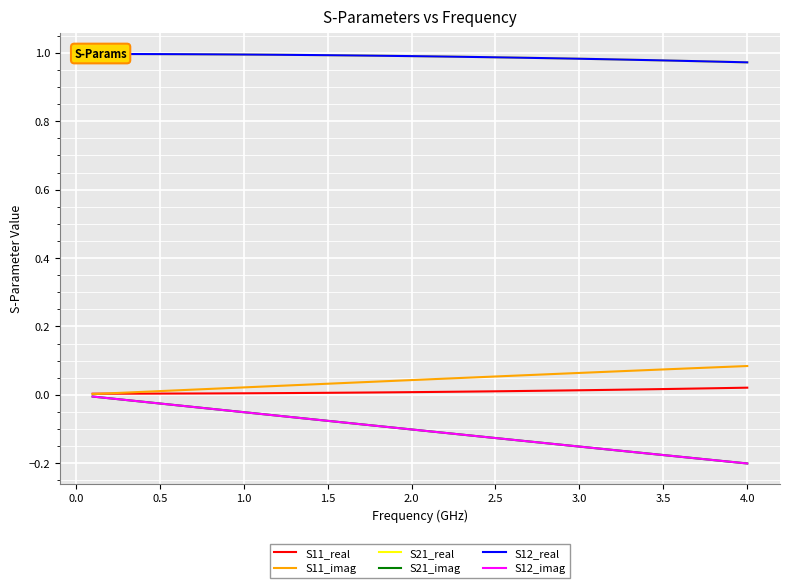

True or false: S12_imag has more than 0 points higher than both neighbors.

False